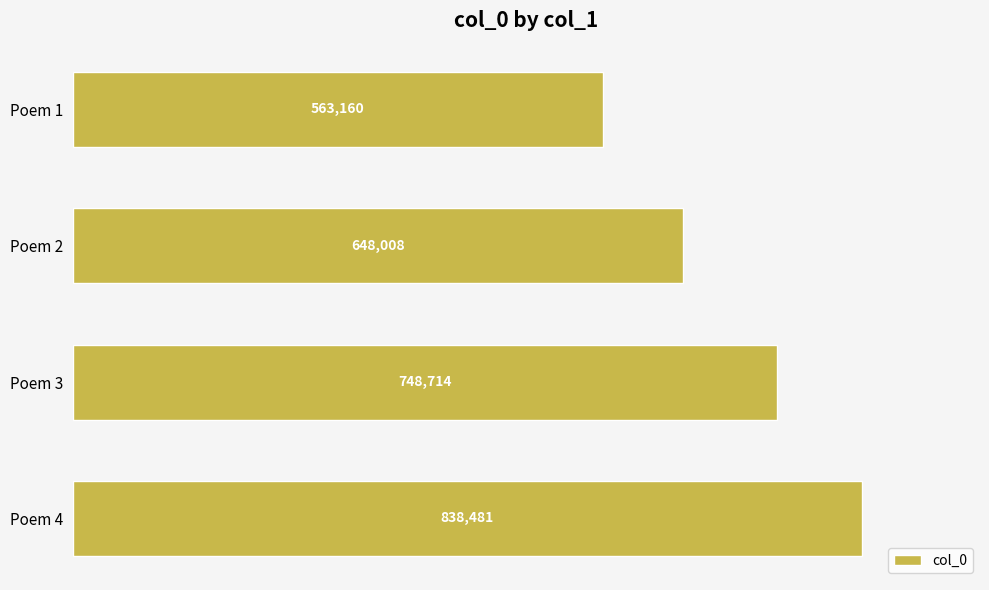

List the labels in order of value, largest first.

Poem 4, Poem 3, Poem 2, Poem 1